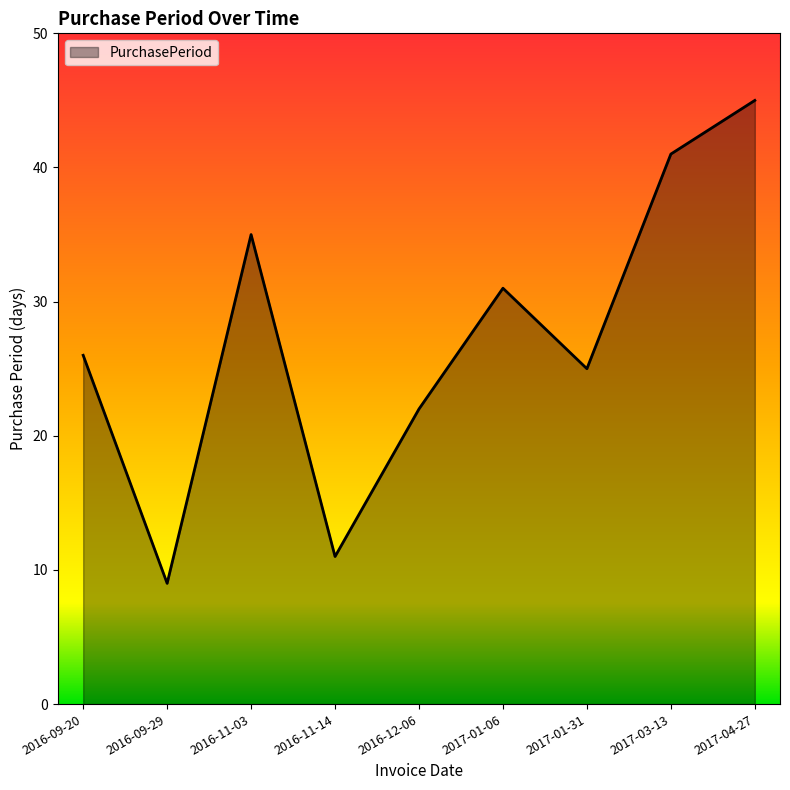

Rank the categories by value from lowest to highest.

2016-09-29, 2016-11-14, 2016-12-06, 2017-01-31, 2016-09-20, 2017-01-06, 2016-11-03, 2017-03-13, 2017-04-27